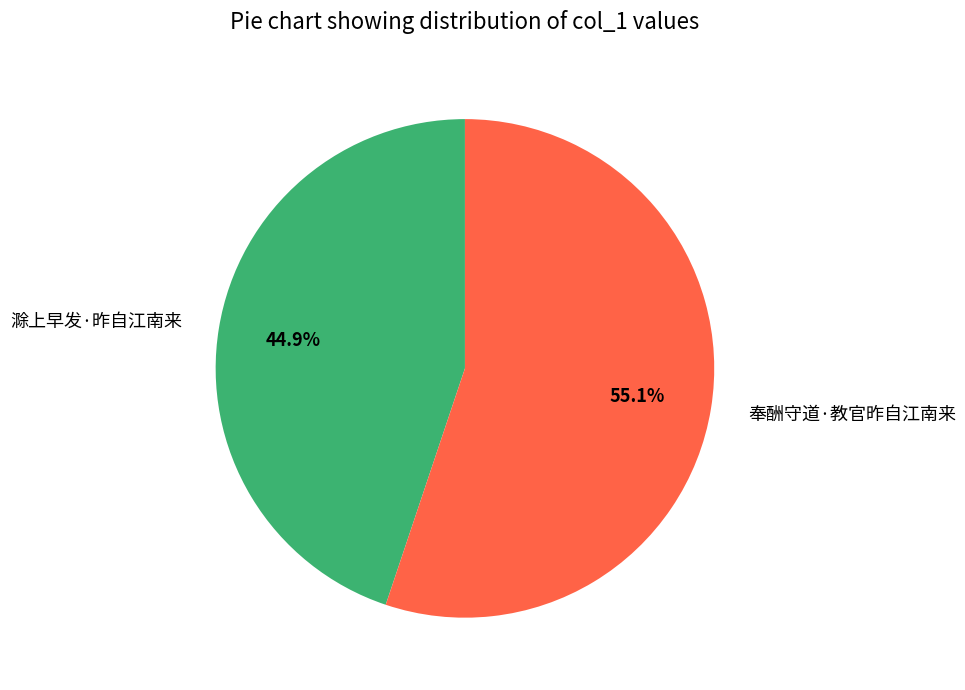

To the nearest percent, what is the combined percentage of 滁上早发·昨自江南来 and 奉酬守道·教官昨自江南来?

100%